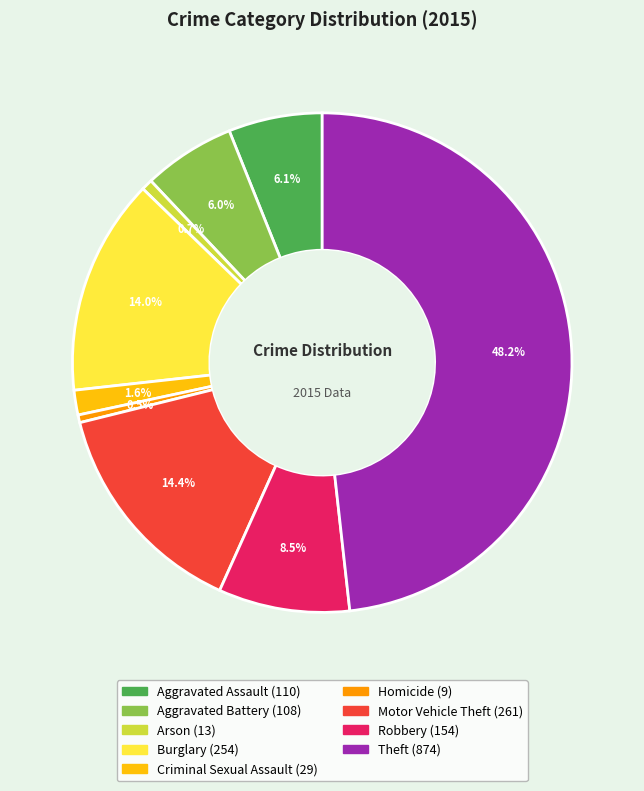

Which category has the biggest portion of the pie?

Theft